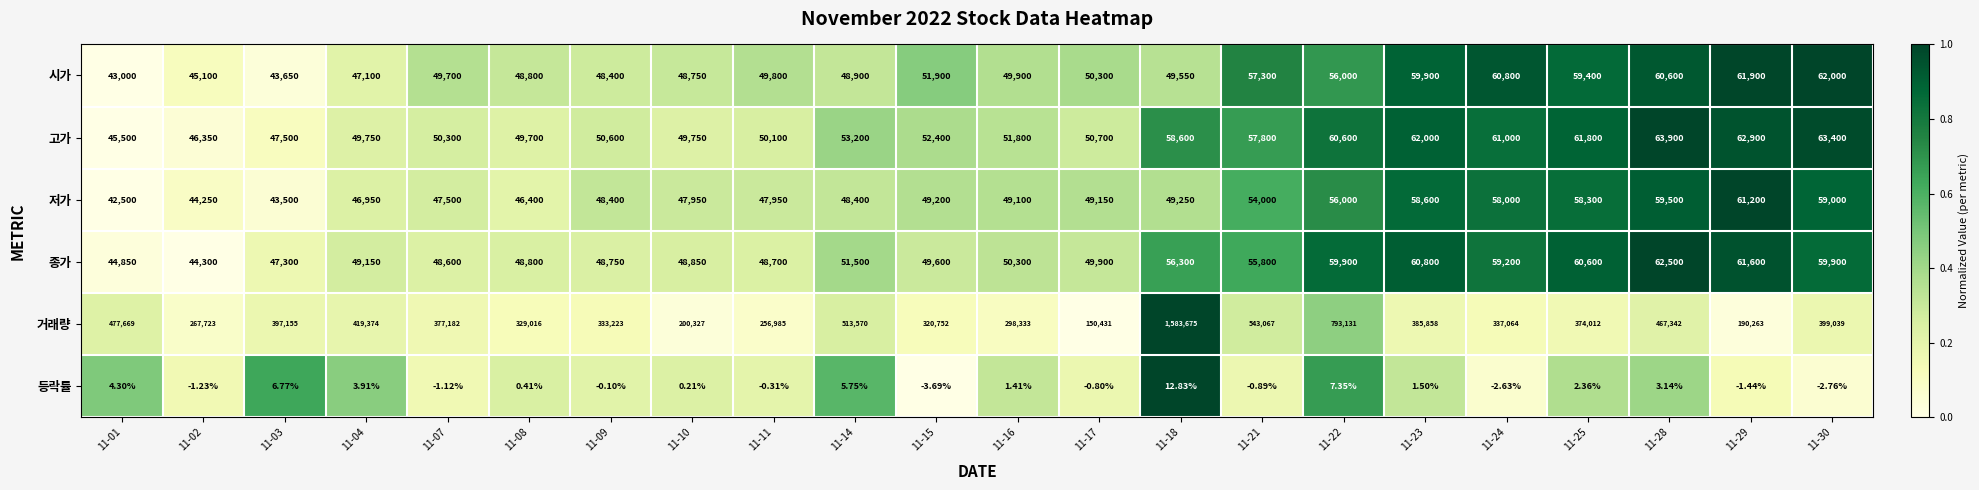

Which series has the largest total across all categories?

거래량